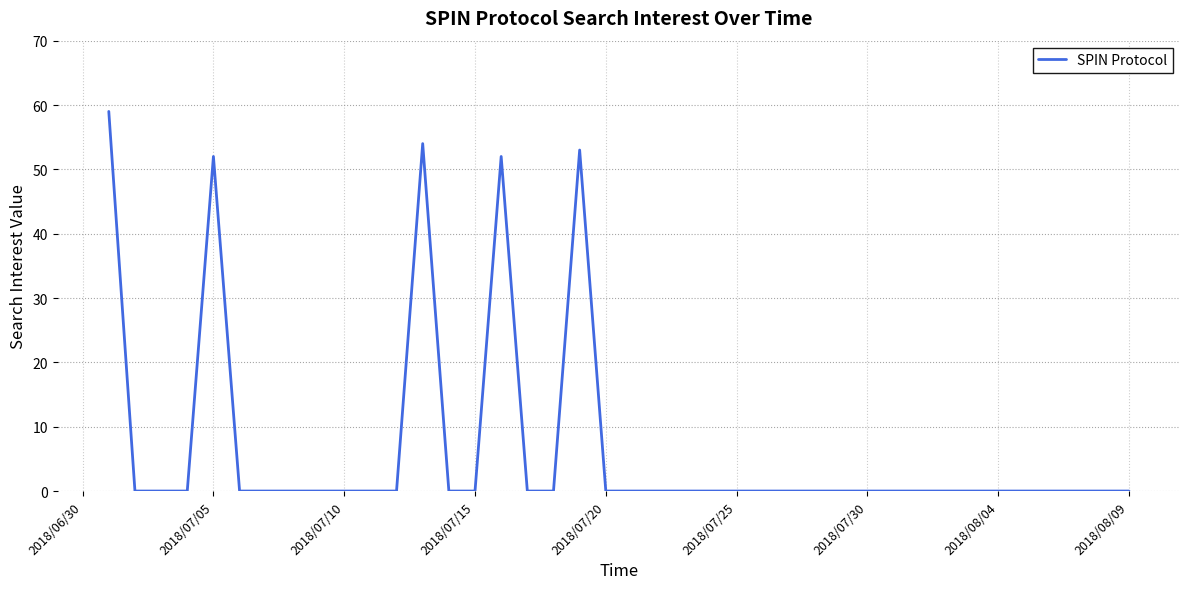

What is the difference between the maximum and minimum values?

59